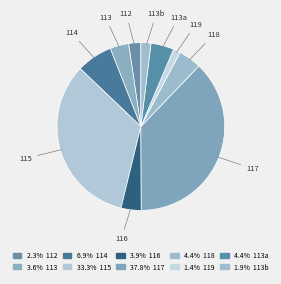

Rank the categories by value from lowest to highest.

119, 113b, 112, 113, 116, 118, 113a, 114, 115, 117